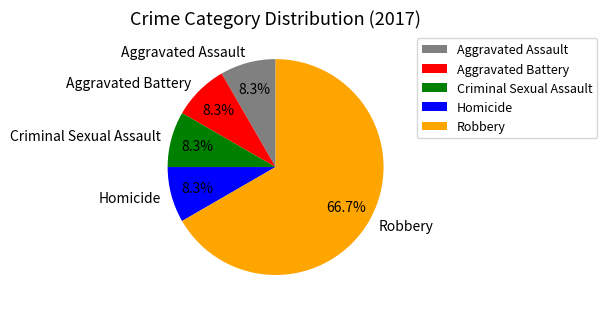

Is the sum of Homicide and Criminal Sexual Assault greater than half?

No